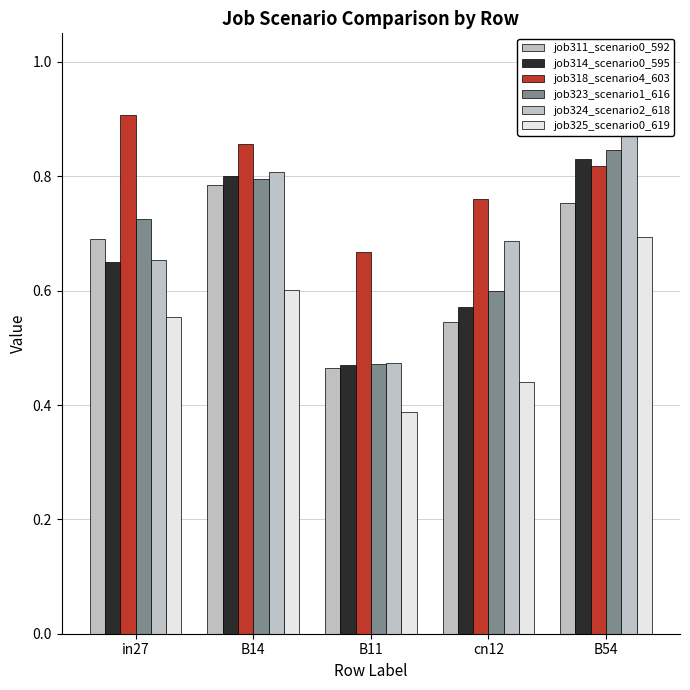

Rank the series at in27 from lowest to highest value.

job325_scenario0_619, job314_scenario0_595, job324_scenario2_618, job311_scenario0_592, job323_scenario1_616, job318_scenario4_603